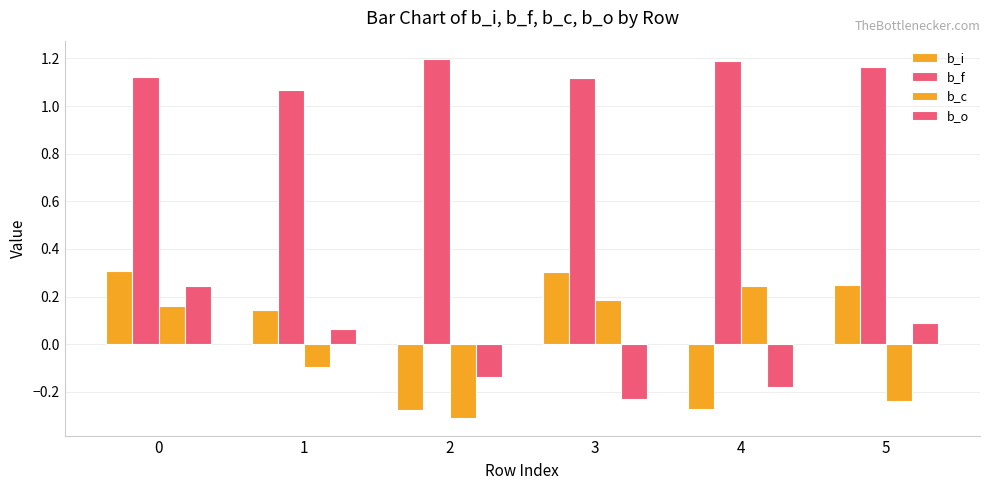

What is the minimum value shown in the chart?

-0.3